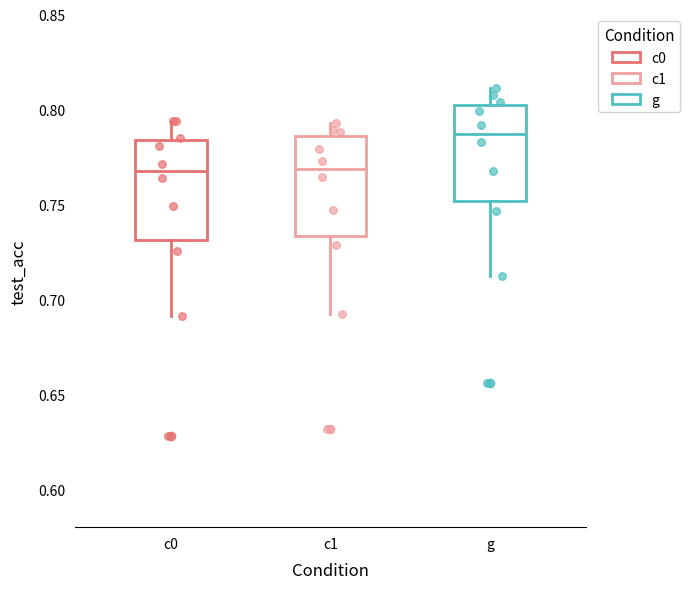

Reading left to right, transcribe this box plot: for each box, give where its median line is, the range the box spans, and where its two whiskers end, as read against the y-axis. The values are not printed on the chart, so give them approximately, as read against the axis.

c0: median 0.770, box 0.730 to 0.785, whiskers 0.690 to 0.795
c1: median 0.770, box 0.735 to 0.785, whiskers 0.690 to 0.795
g: median 0.785, box 0.750 to 0.805, whiskers 0.710 to 0.810